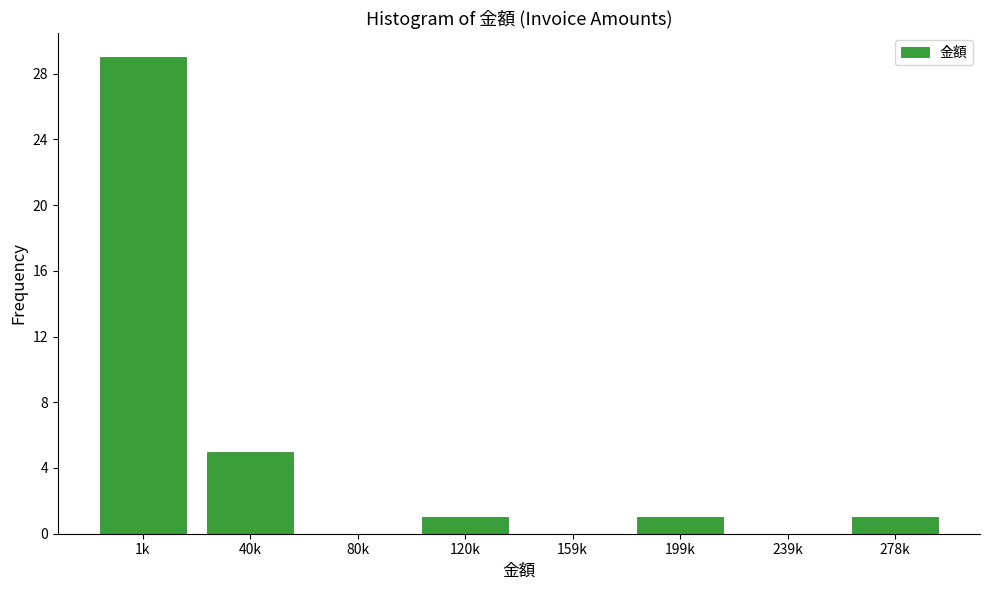

Reading left to right, transcribe all the data shown in this chart.

1k=29	40k=5	80k=0	120k=1	159k=0	199k=1	239k=0	278k=1